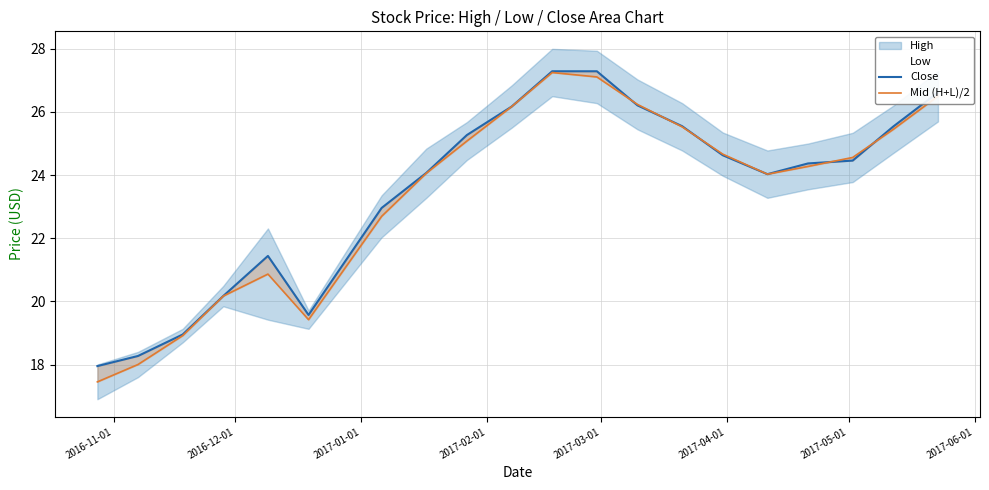

The value of Close at 2017-01-01 is 25.9. True or false?

False